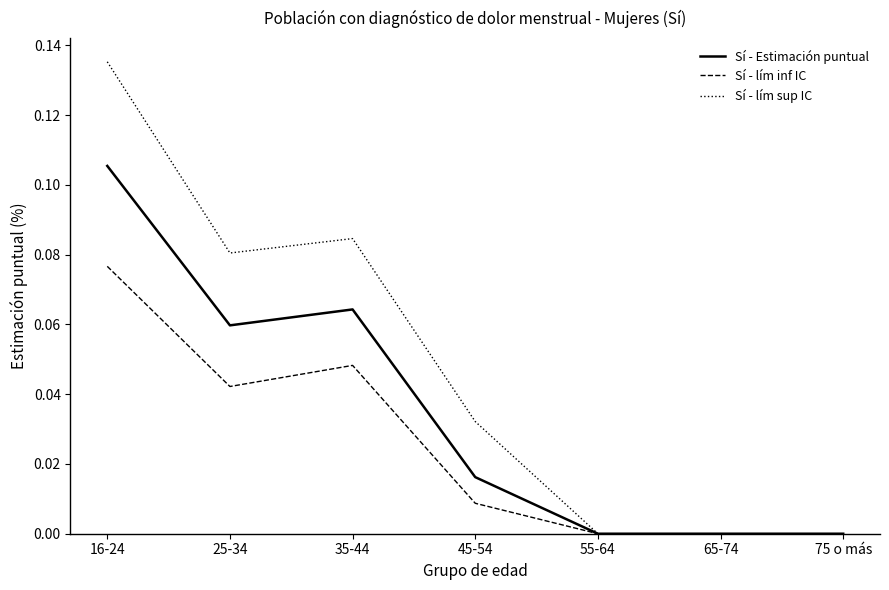

What position from the right is 45-54?

4